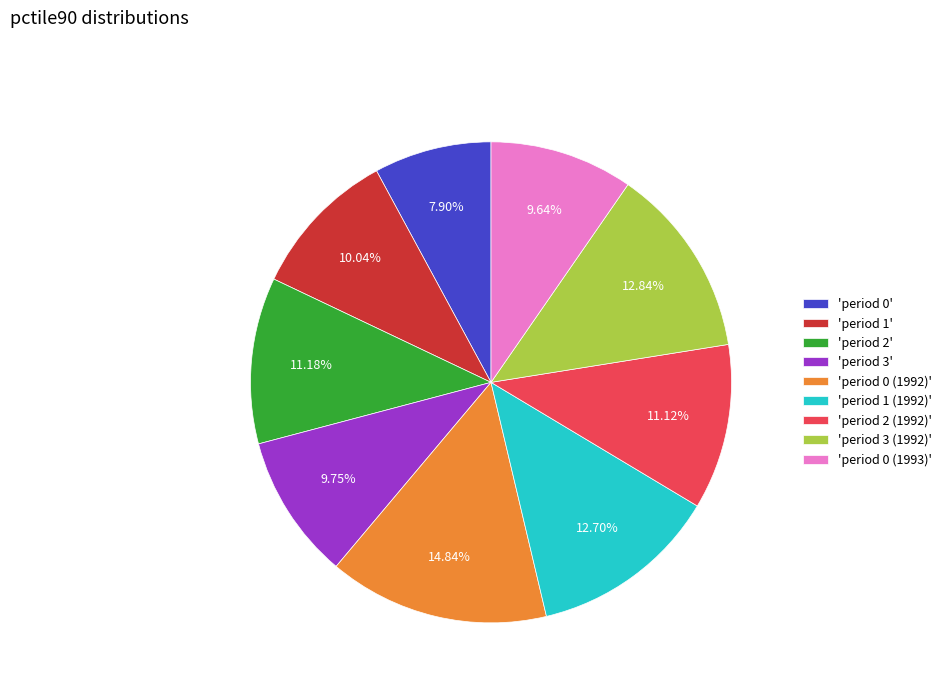

Approximately how many times larger is the value at 'period 3 (1992)' compared to 'period 0'?

1.6